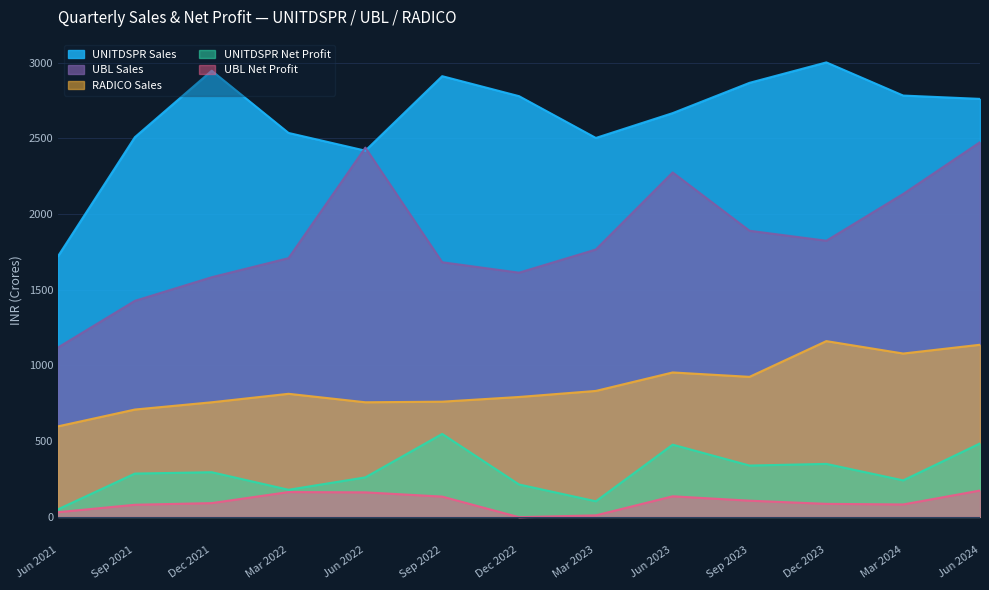

The value of UBL Net Profit at Mar 2023 is 10. True or false?

True